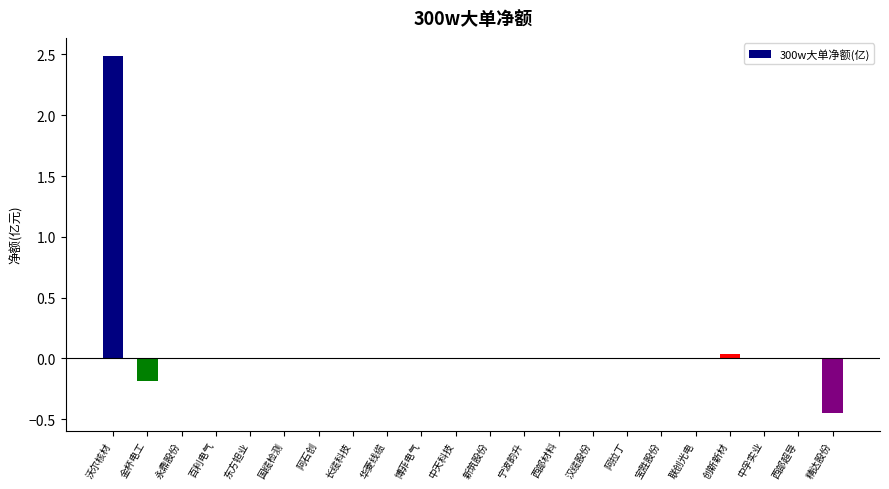

At which label is the value closest to 1?

创新新材